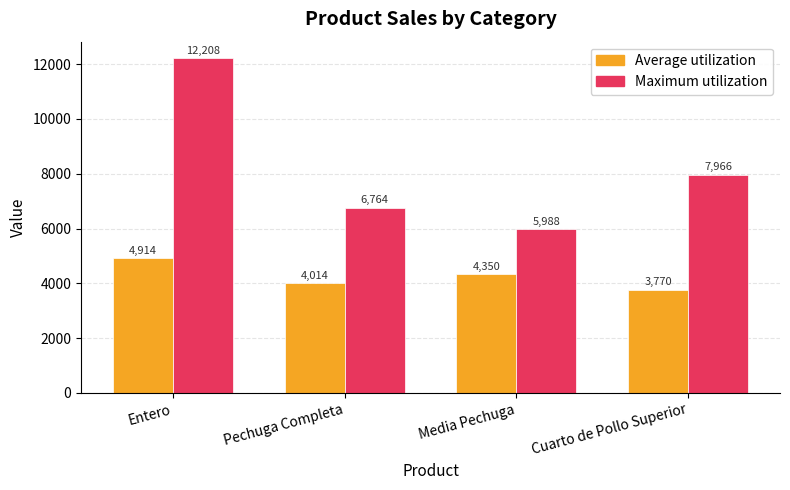

What is the maximum value for Maximum utilization?

12208.1